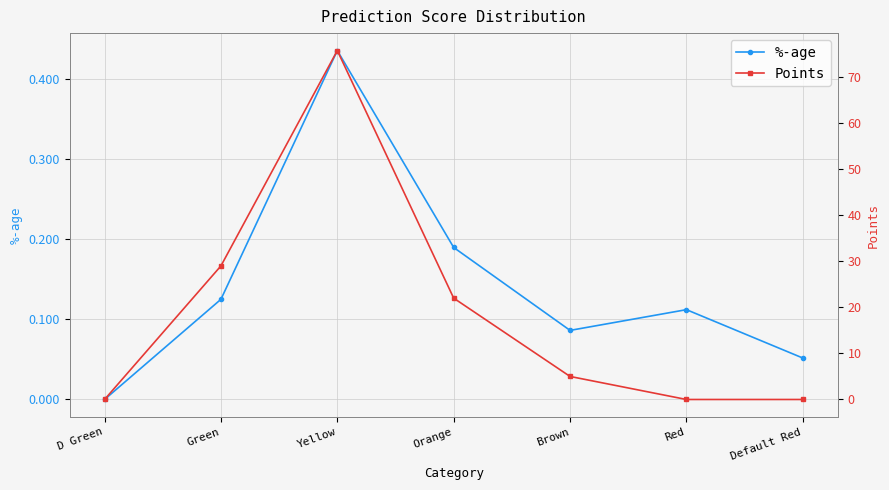

What value does the %-age series have at Orange?

0.2